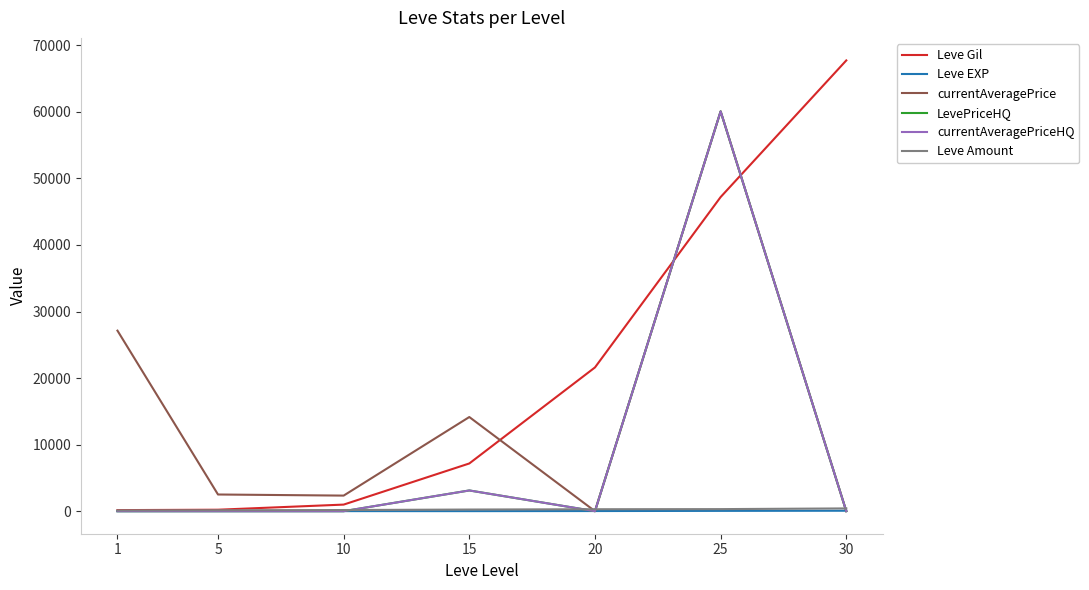

Between 10 and 20, which is larger?

20